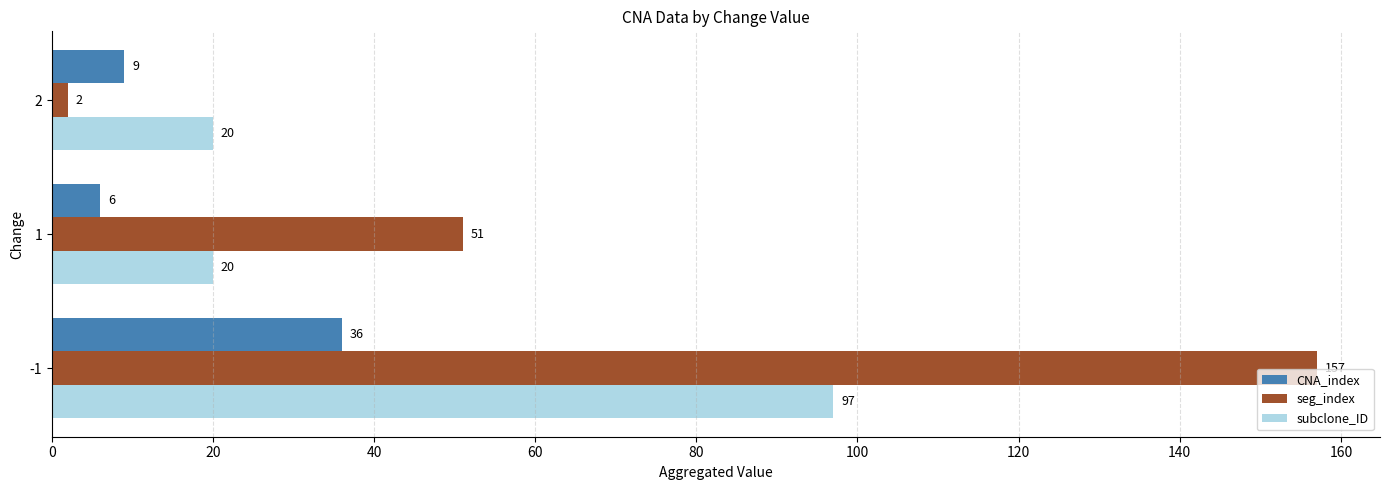

Where is seg_index nearest to the value 79?

1